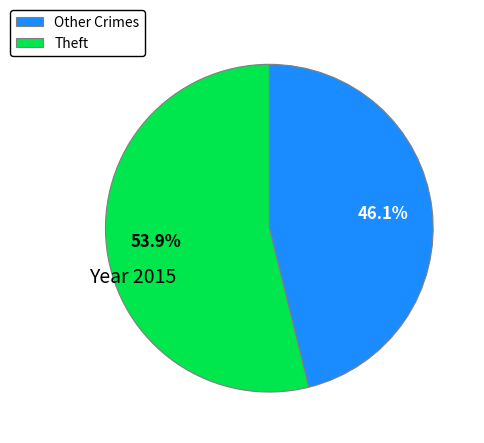

How much of the chart is everything except Other Crimes?

53.9%